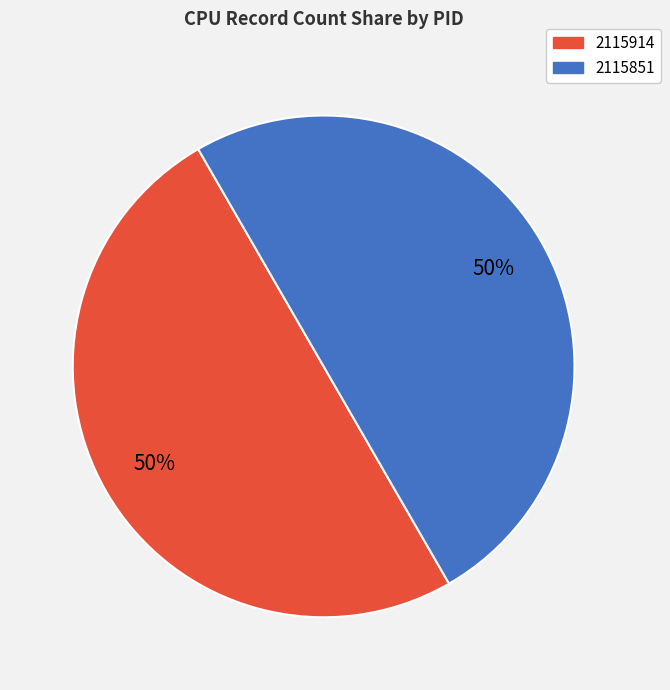

Do 2115851 and 2115914 together represent more than half of the pie?

Yes